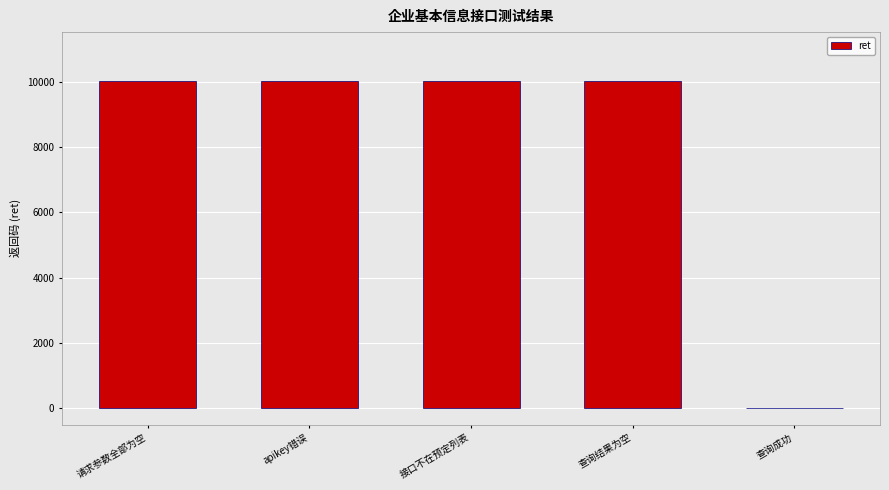

What is the maximum value shown in the chart?

10010